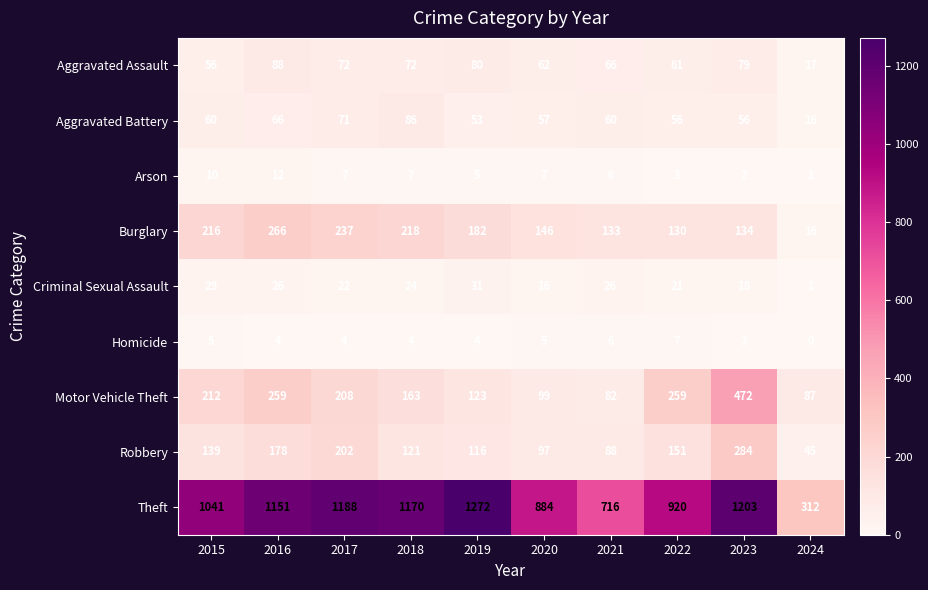

At which label does Aggravated Assault reach its peak?

2016